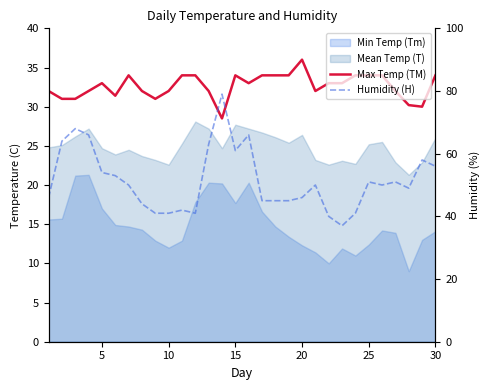

True or false: Humidity (H) and Max Temp (TM) cross at least once.

False